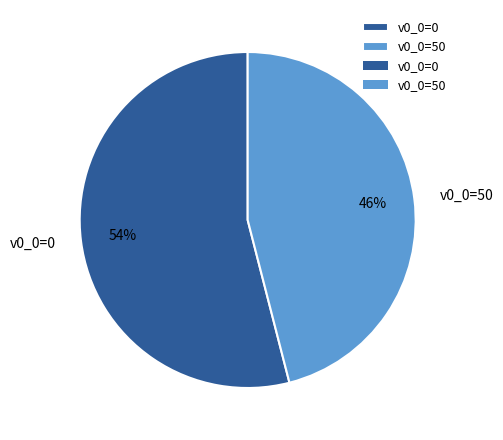

Is the sum of v0_0=50 and v0_0=0 greater than half?

Yes